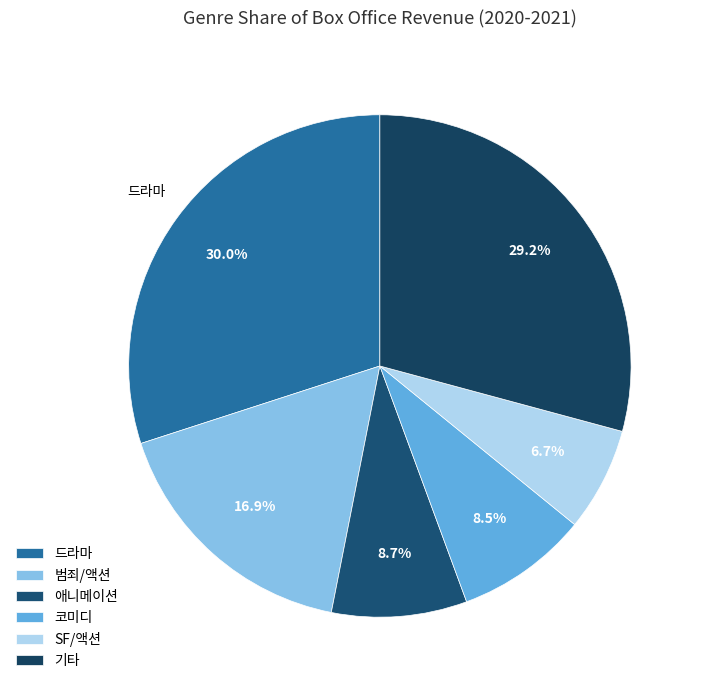

To the nearest percent, what is the difference between the largest and smallest slice percentages?

23%